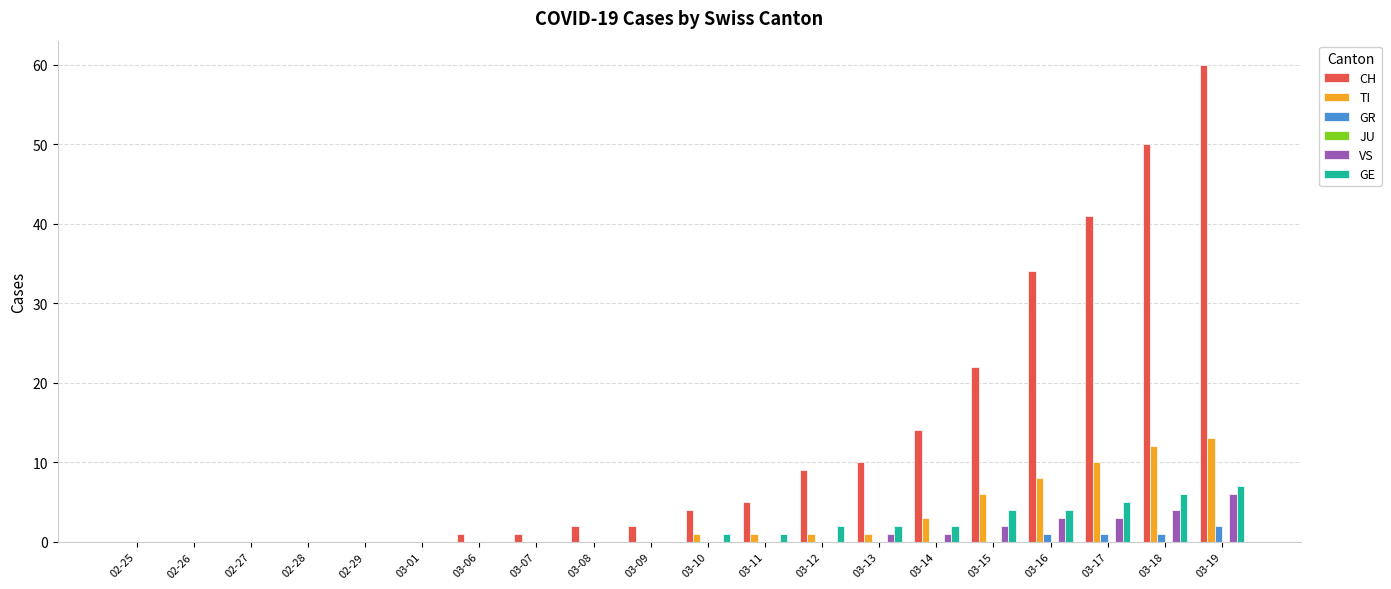

What is the highest value of the GR series?

2